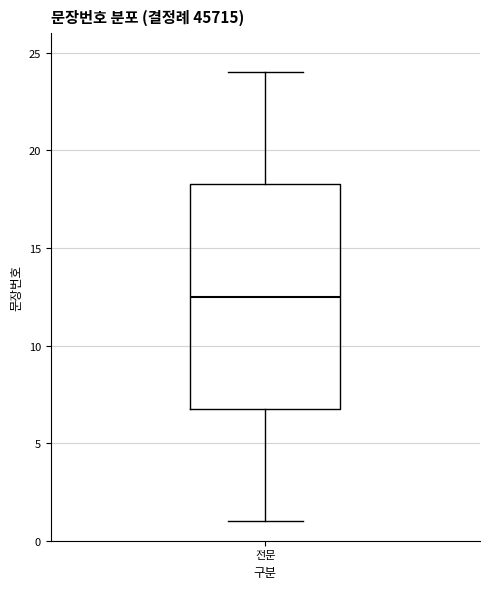

Transcribe this box plot: give where the median line is, the range the box spans, and where the two whiskers end, as read against the y-axis. The values are not printed on the chart, so give them approximately, as read against the axis.

median 12.5, box 7.0 to 18.5, whiskers 1.0 to 24.0